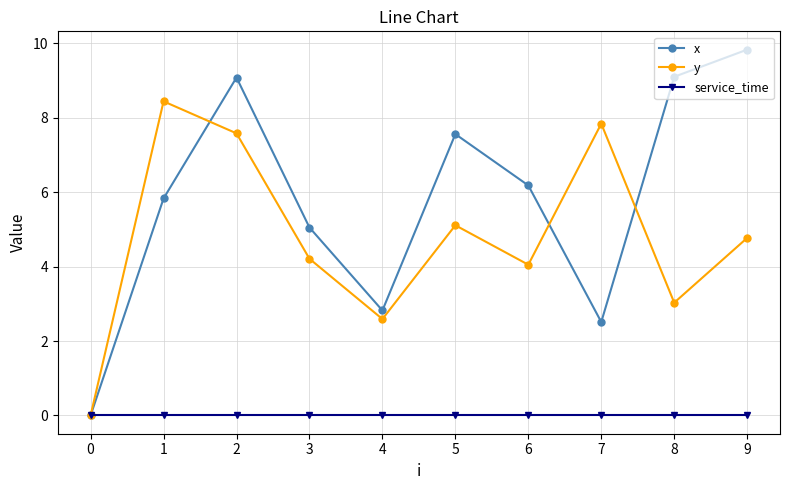

True or false: service_time has a value of 0.0 at 5.

True